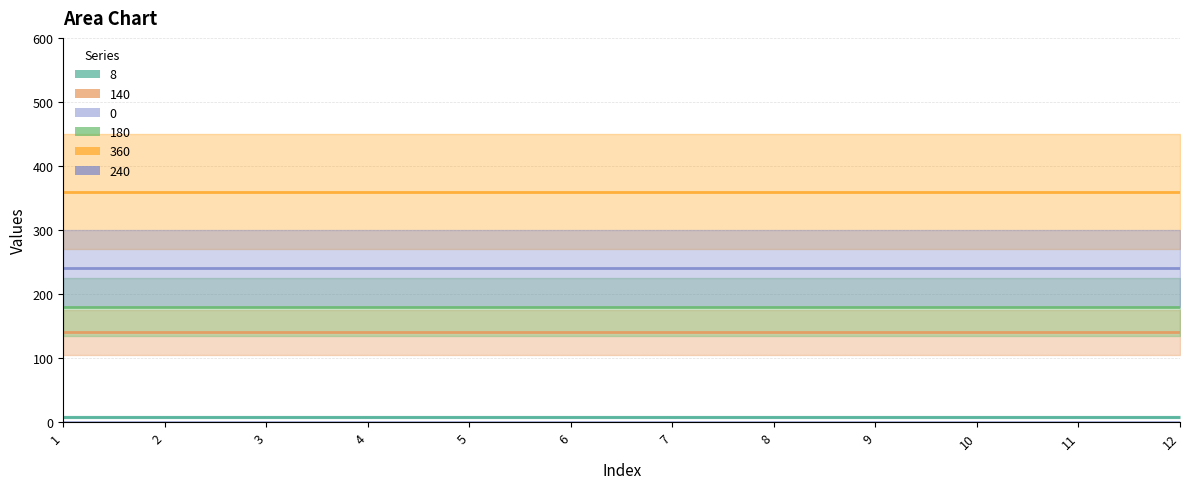

How many series are shown in this chart?

6